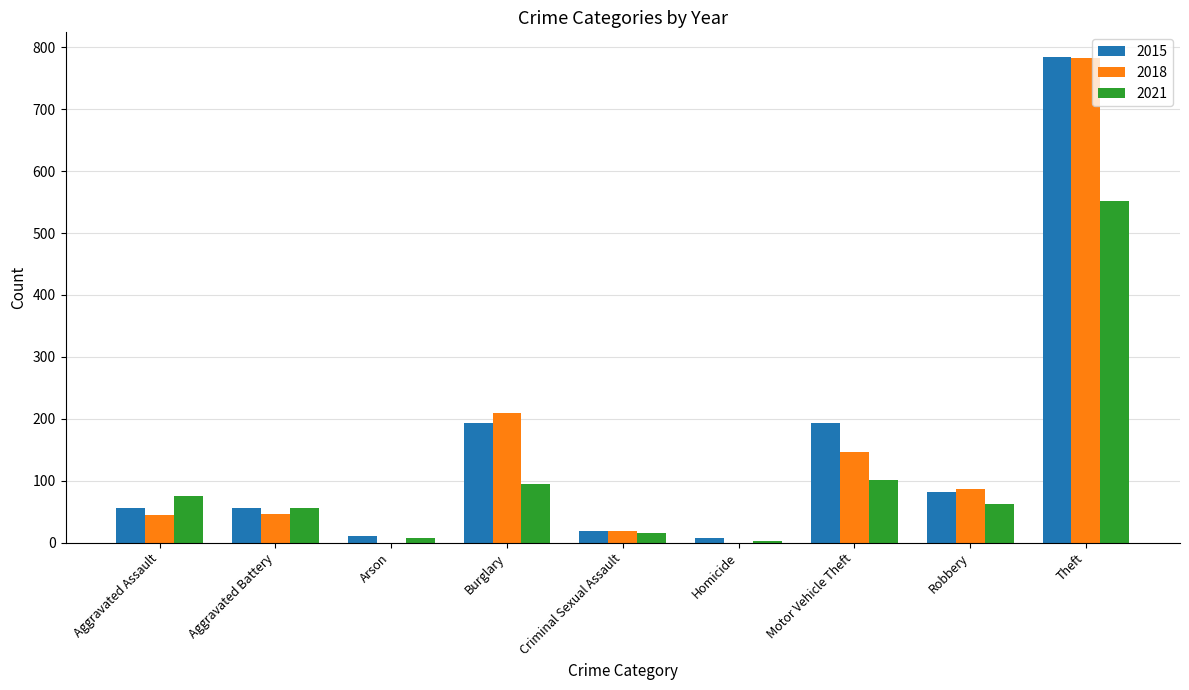

The value of 2018 at Theft is 783. True or false?

True